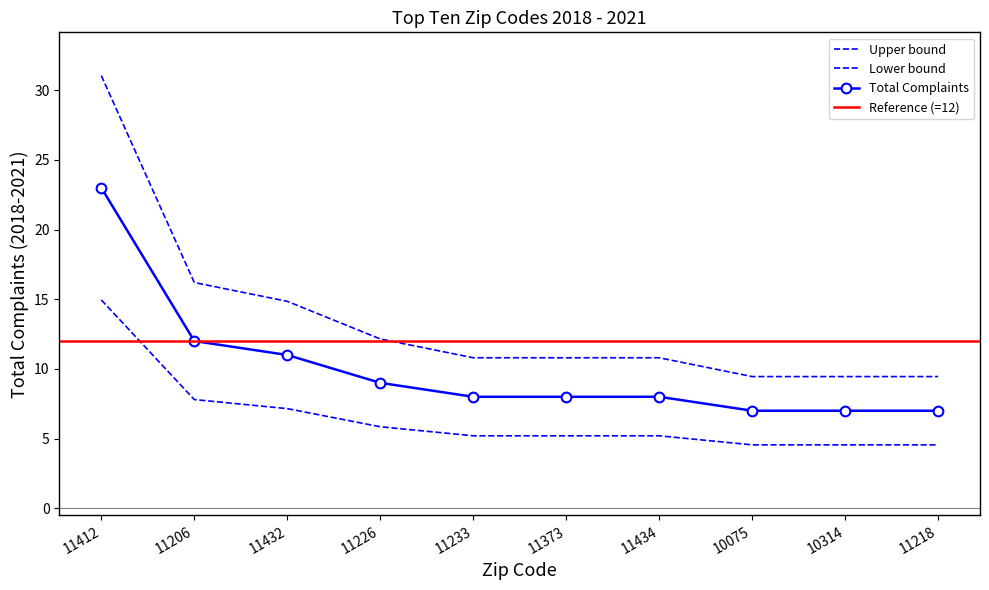

Reading left to right, list all the values displayed in this chart.

31.1	16.2	14.9	12.2	10.8	10.8	10.8	9.5	9.5	9.5